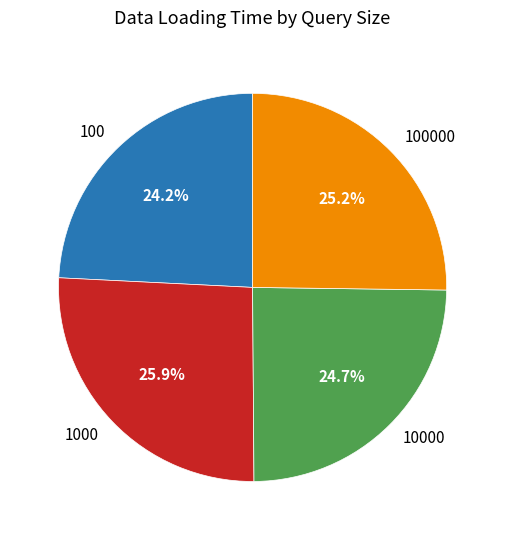

Approximately how many times larger is the value at 100 compared to 1000?

0.9